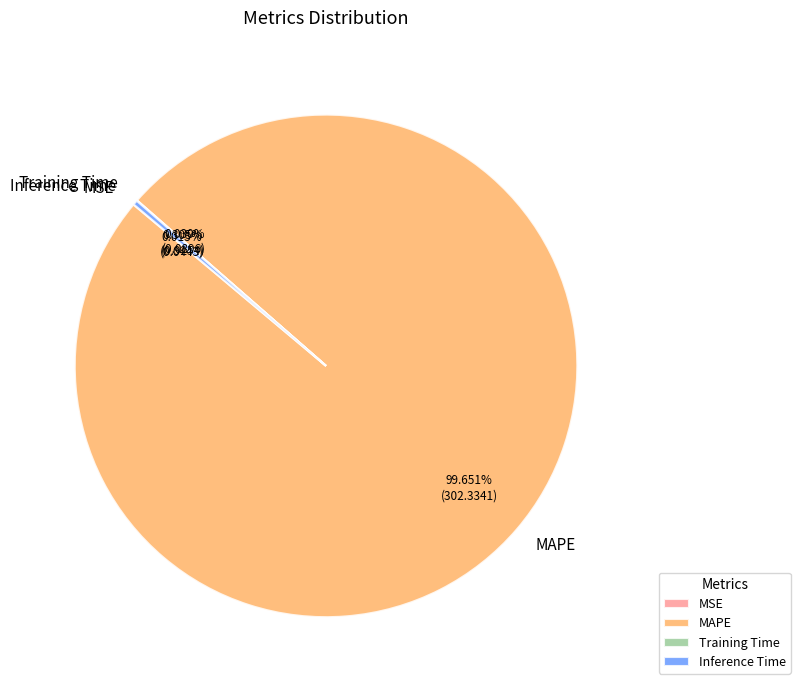

What is the largest slice in the pie chart?

MAPE